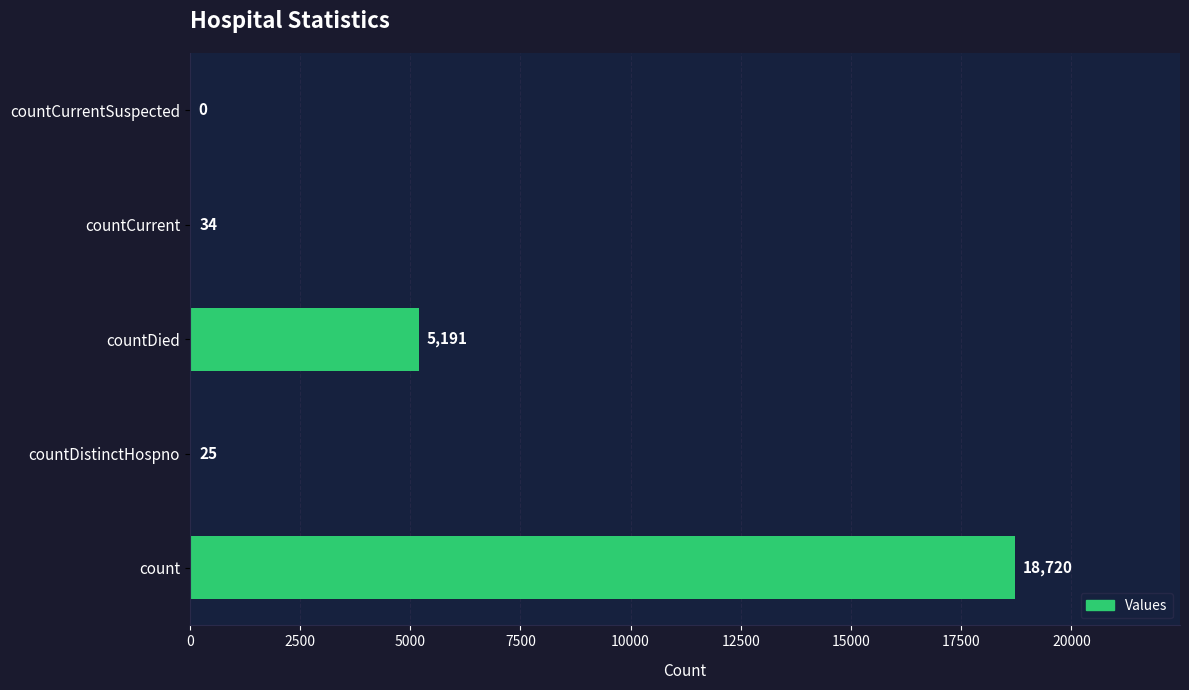

The value at countDied is 8210. True or false?

False